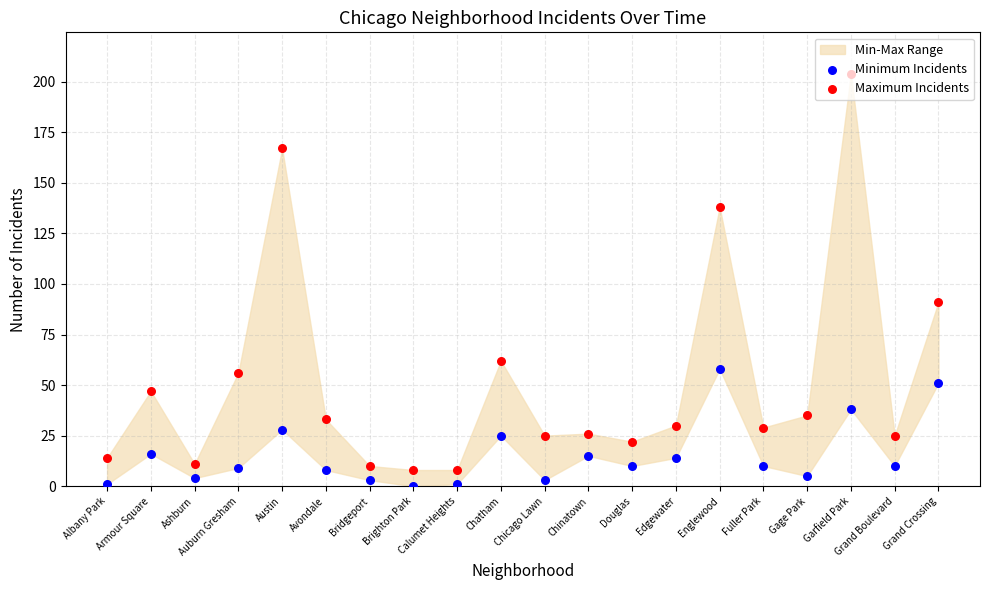

Which series contains the highest Y value?

Maximum Incidents